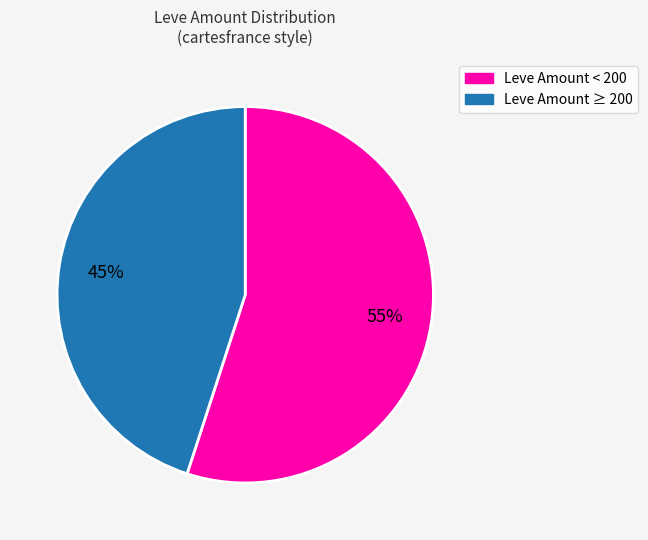

How many slices are in this pie chart?

2